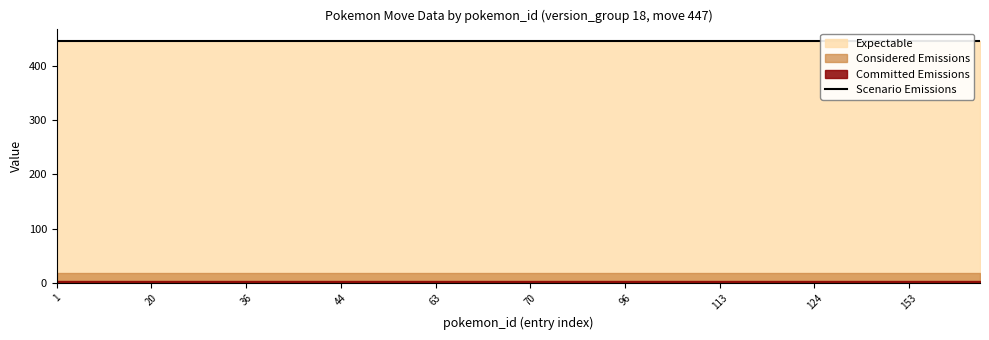

The value of pokemon_move_method_id at 80 is 6. True or false?

False